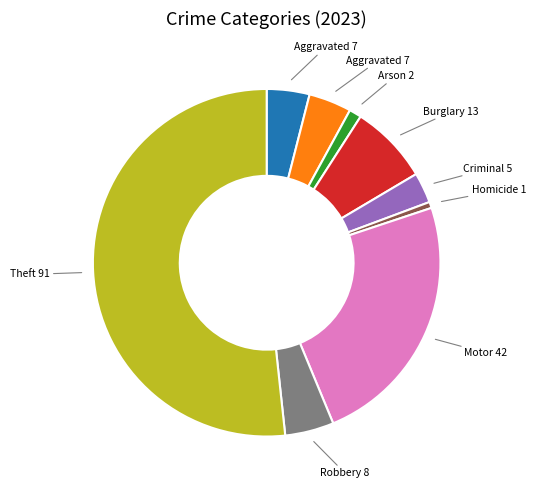

Is there a majority slice in this chart?

Yes